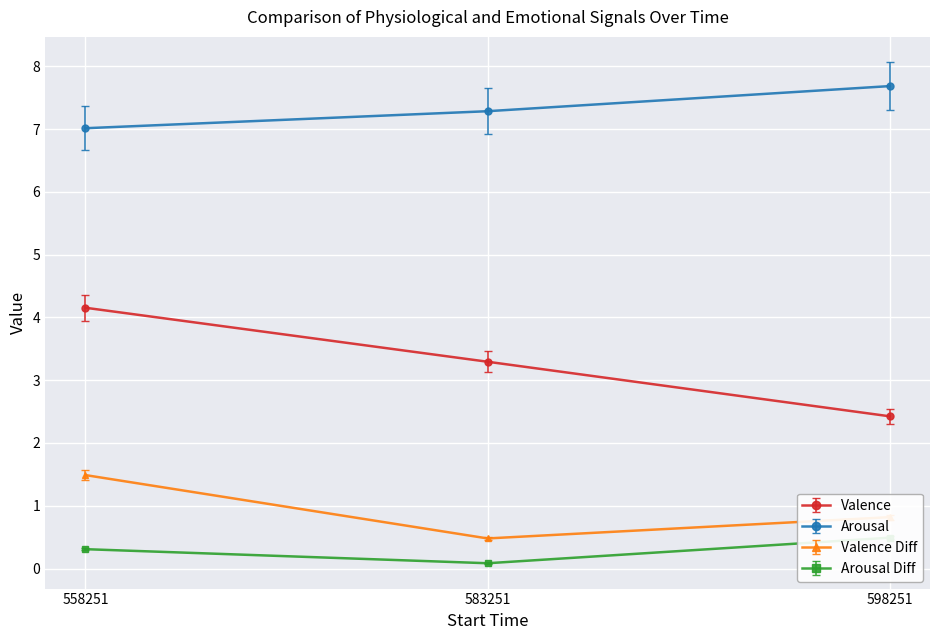

Where is Border nearest to the value 3?

598251